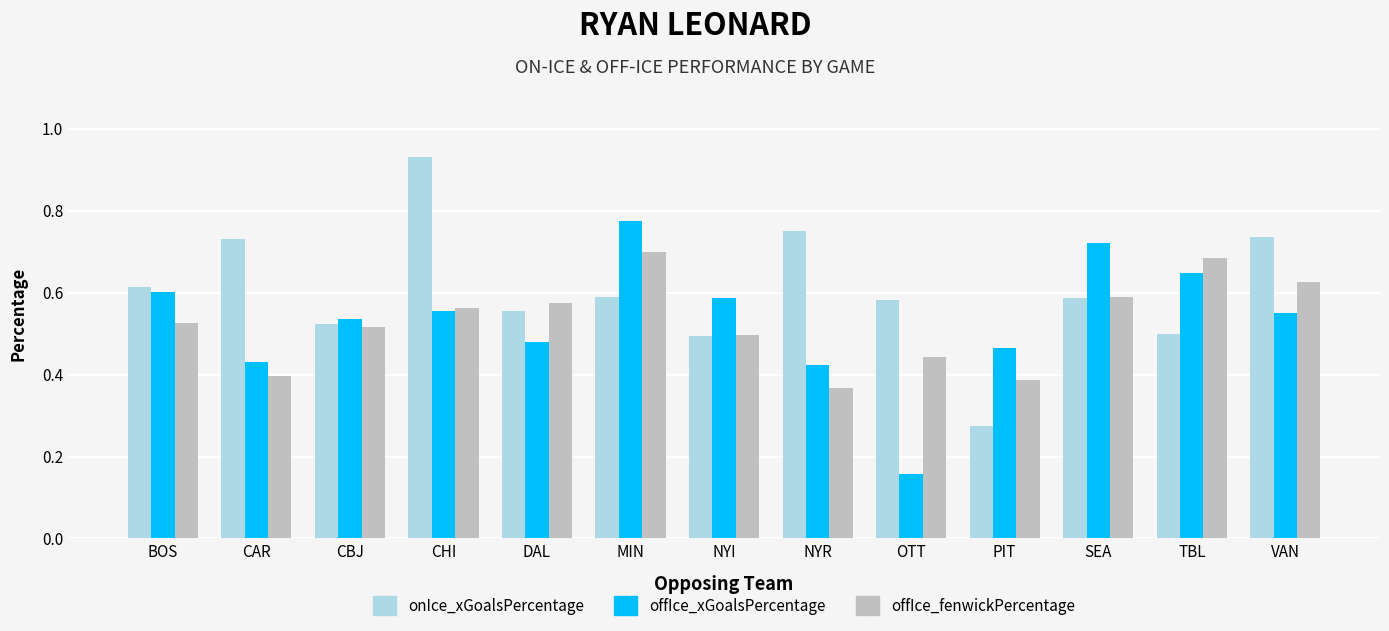

Which category has the highest value across all series?

CHI